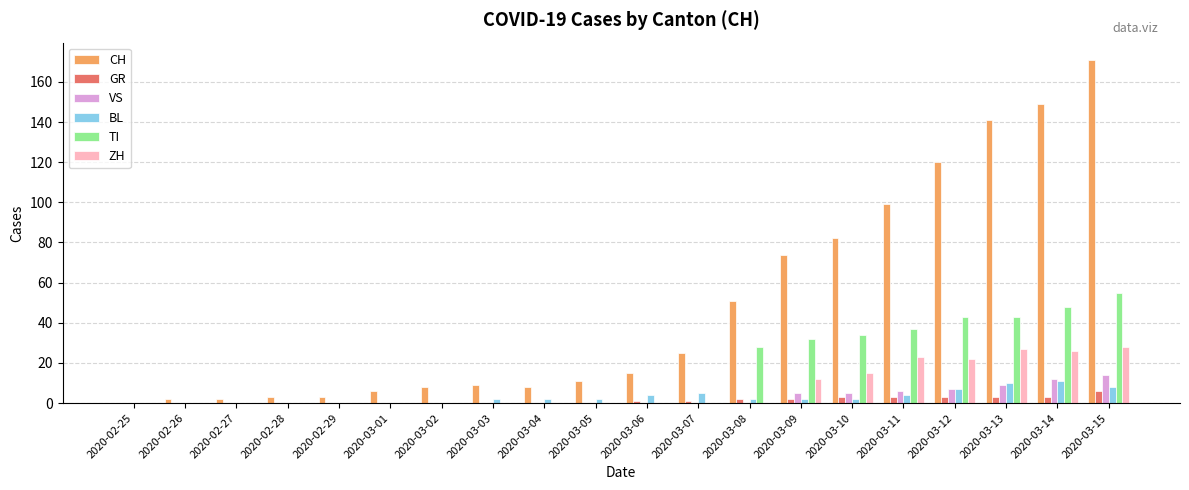

Which category has the highest value across all series?

2020-03-15